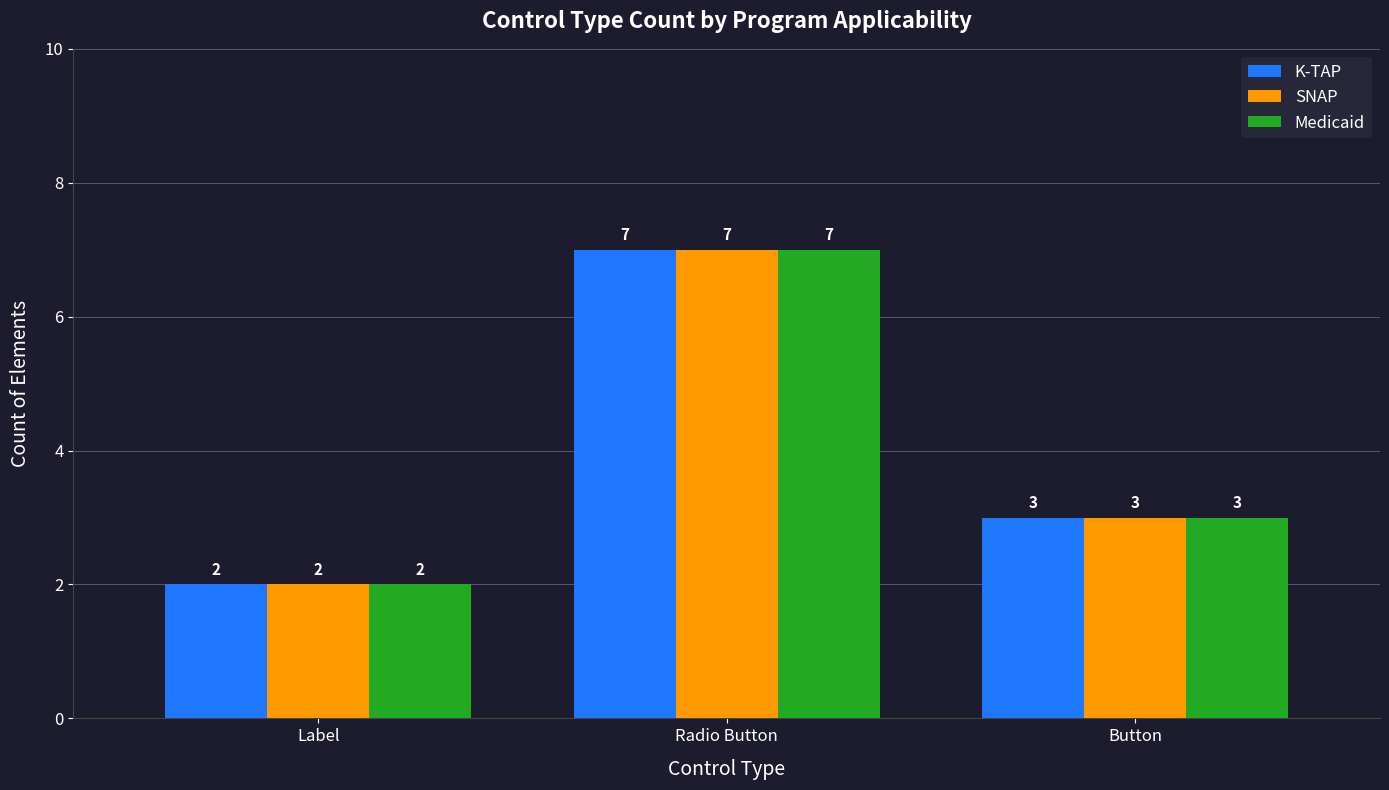

How many bars are there in each group?

3